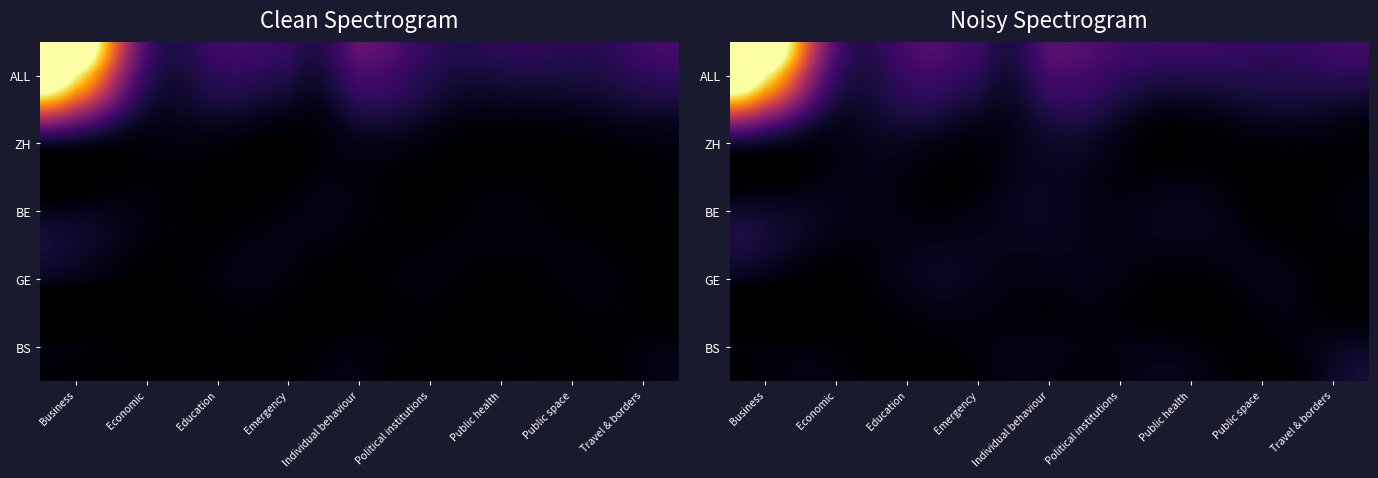

Rank the series at Individual behaviour from lowest to highest value.

BS, GE, BE, ZH, ALL